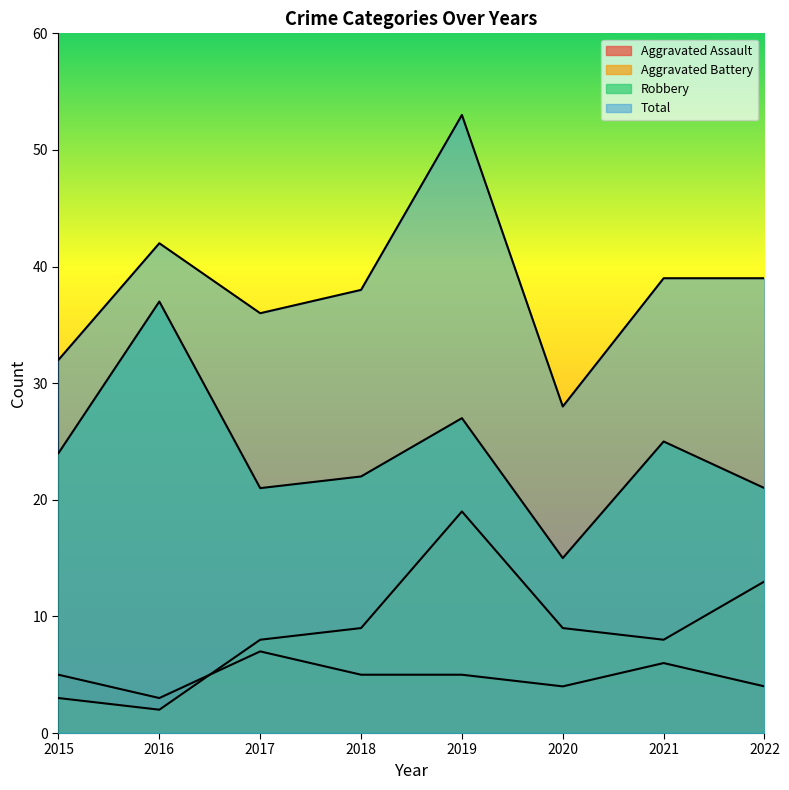

Which series changed the most between 2017 and 2022?

Aggravated Battery